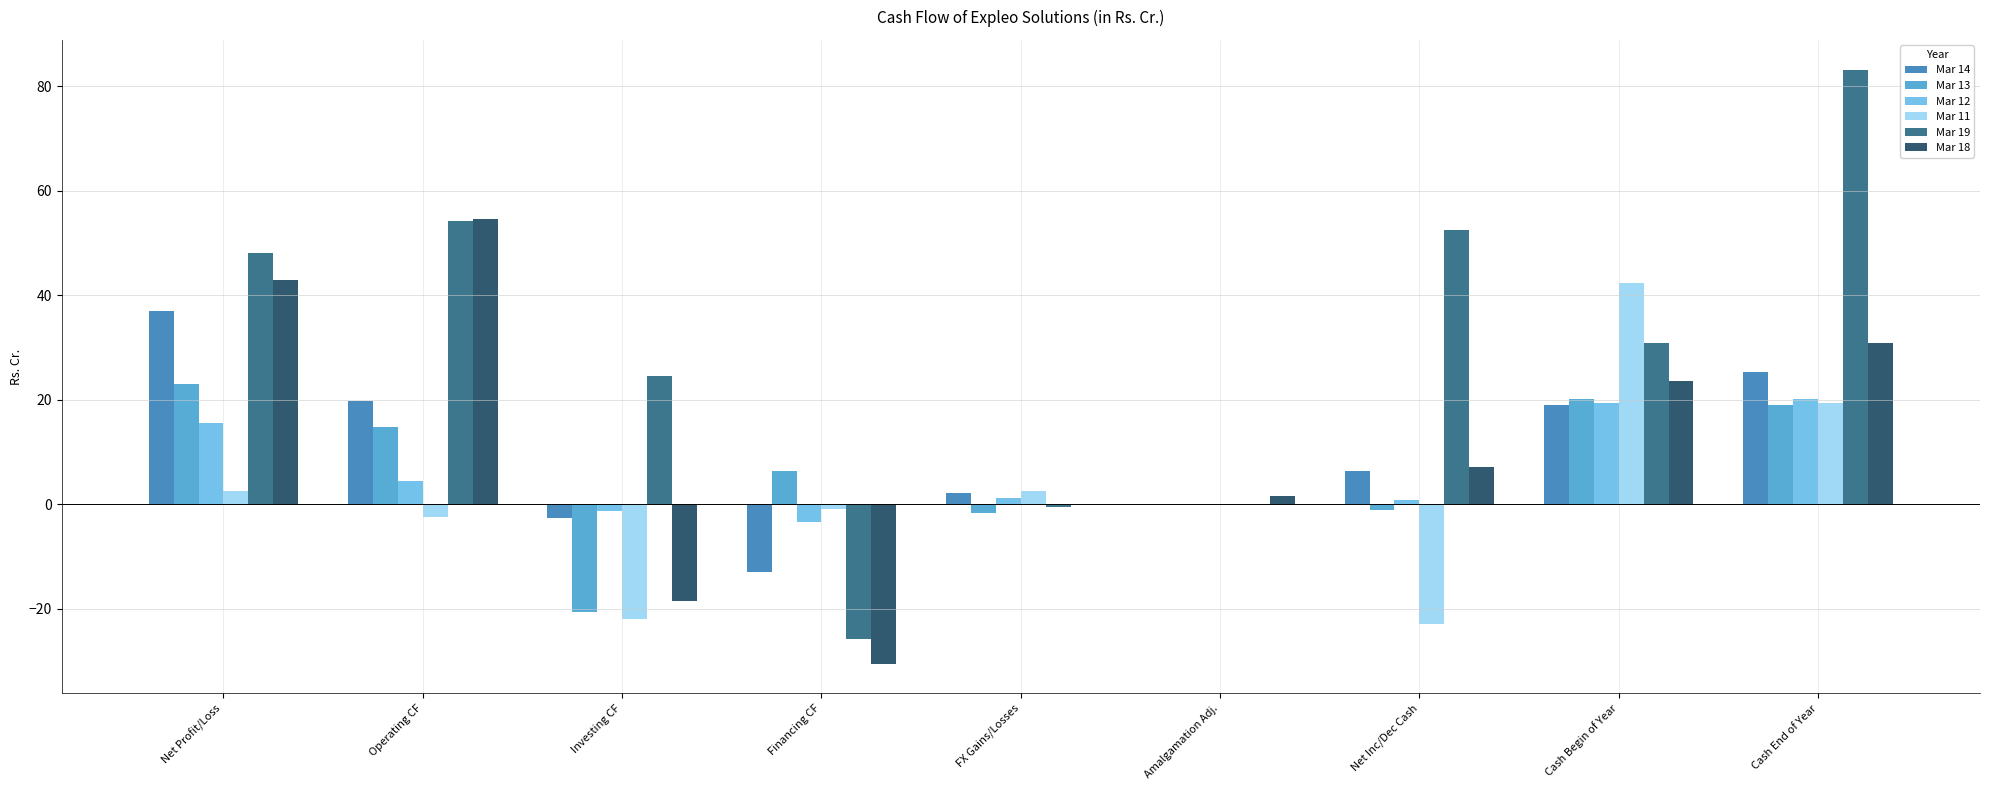

What is the sum of all Mar 18 values?

111.7